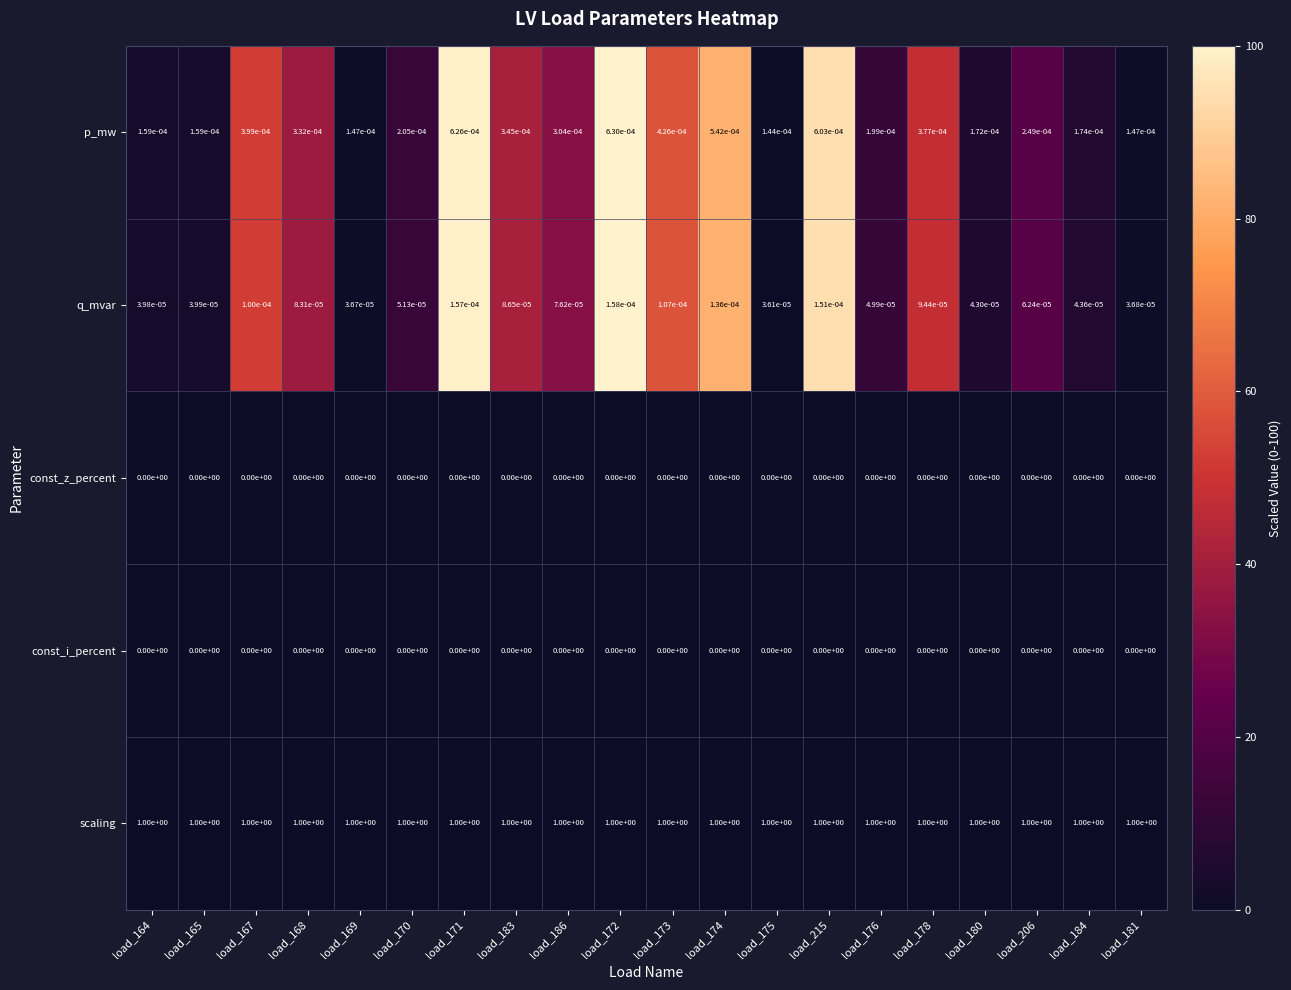

Which series has the widest spread of values?

p_mw